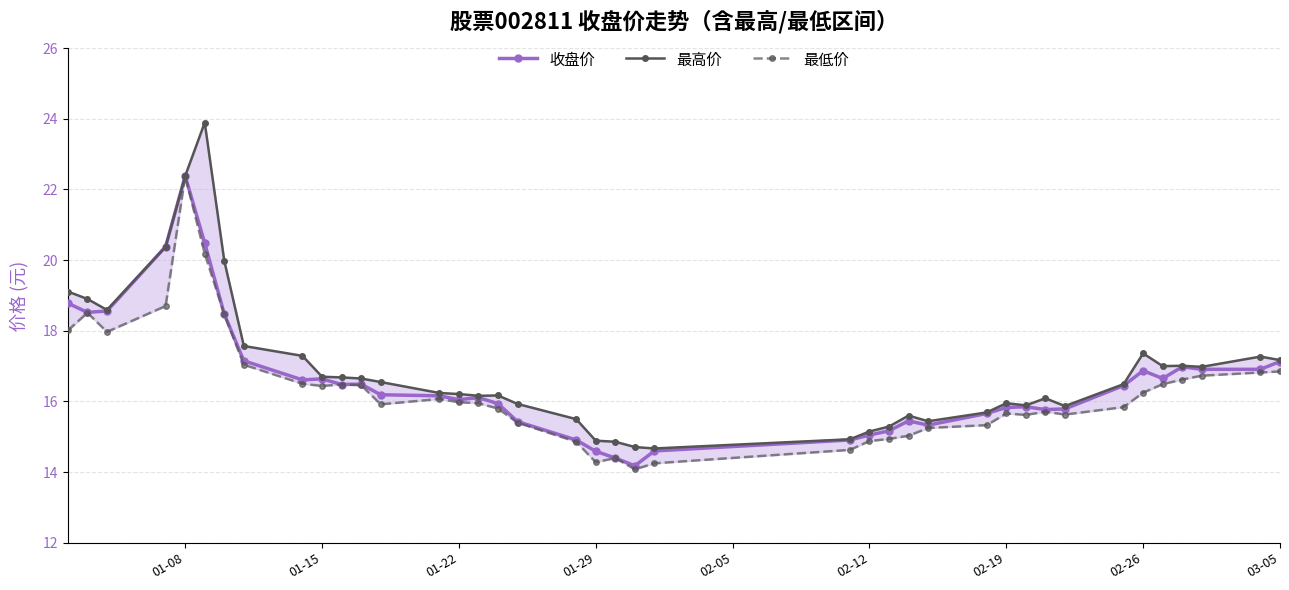

True or false: 收盘价 has more than 2 points higher than both neighbors.

True